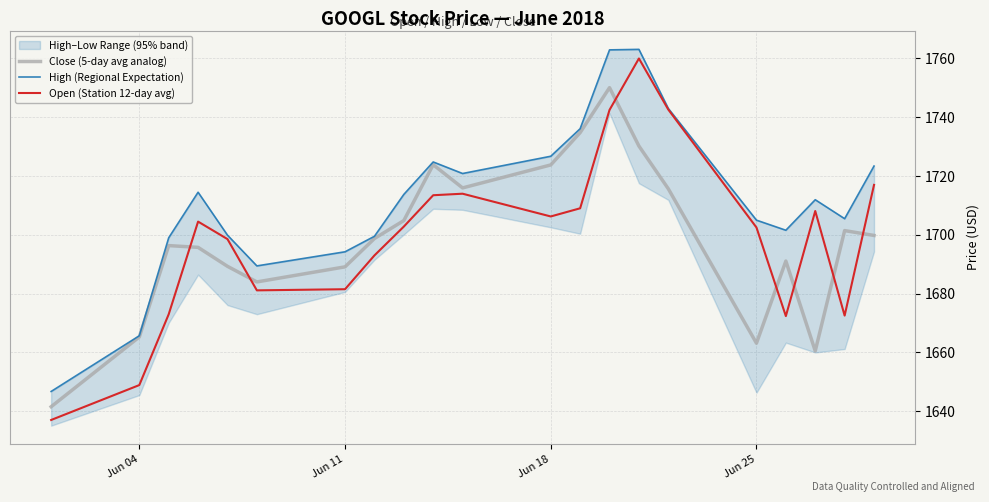

What is the highest value of the Open (Station 12-day avg) series?

1760.0